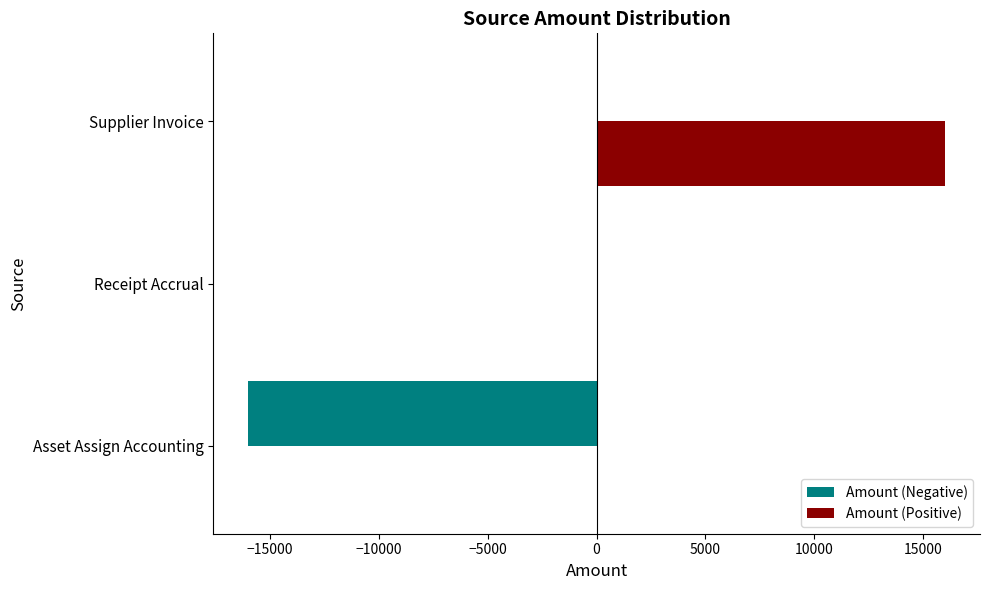

The Amount (Positive) series shows 7725.4 at Asset Assign Accounting. True or false?

False